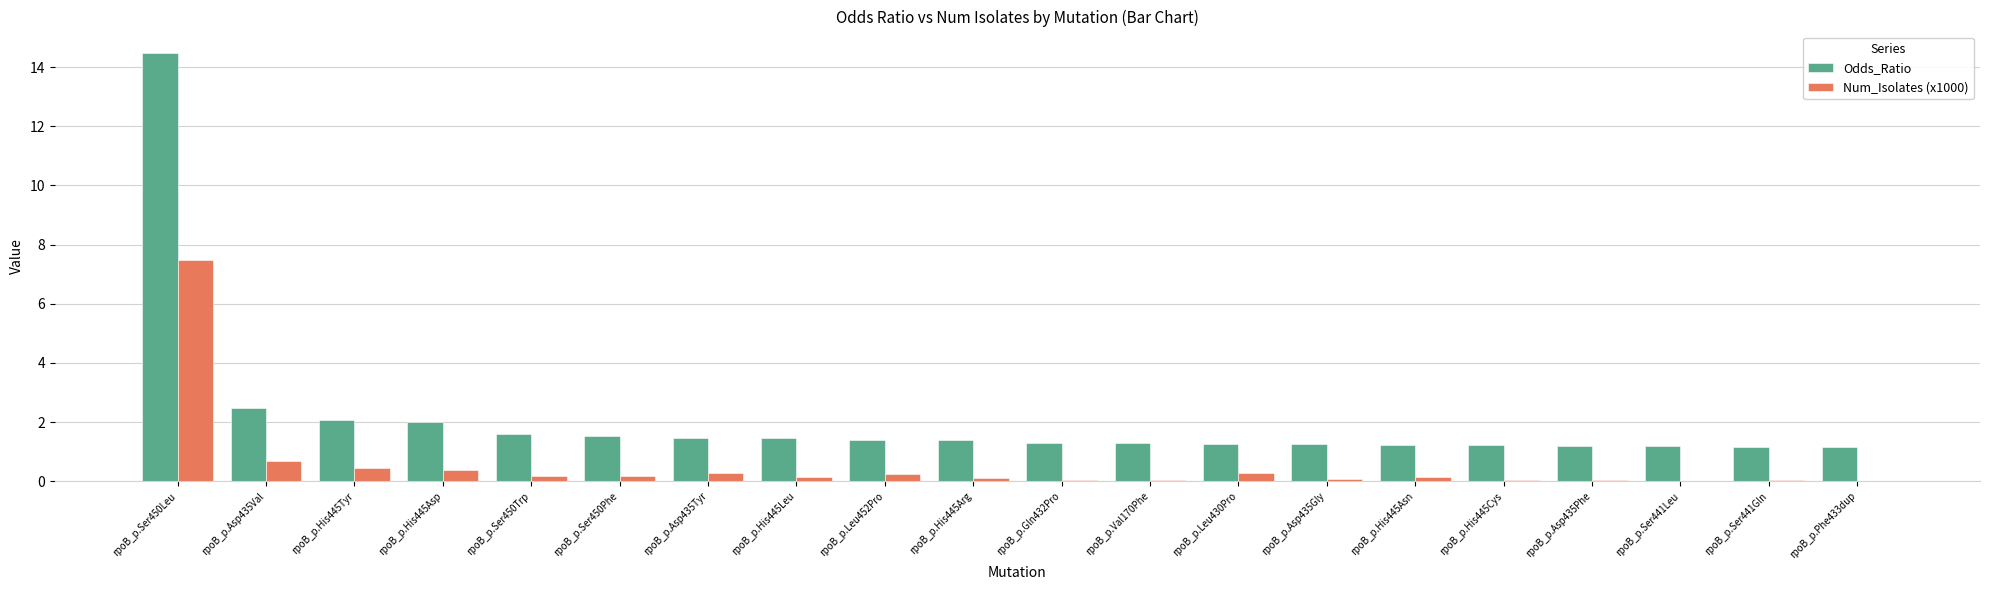

Is it true that Num_Isolates (x1000) equals 0.3 at rpoB_p.Asp435Tyr?

True